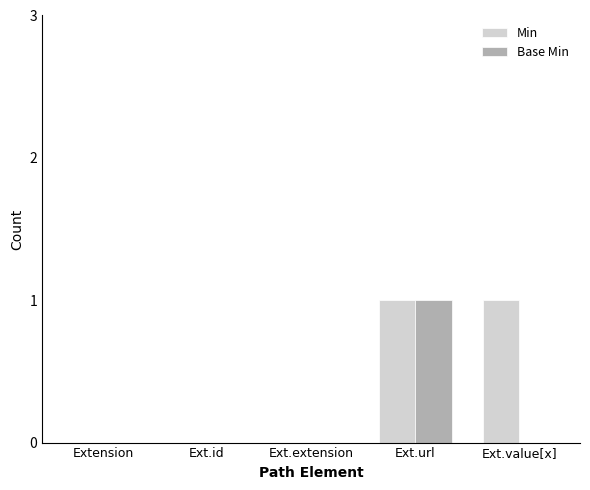

Between Extension and Ext.value[x], which series saw the biggest shift?

Min